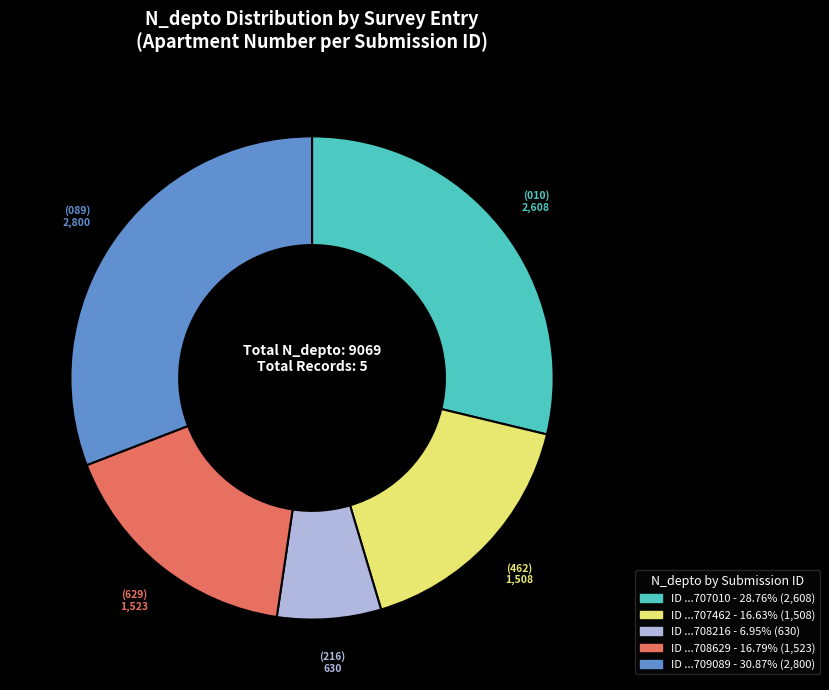

Is there a majority slice in this chart?

No